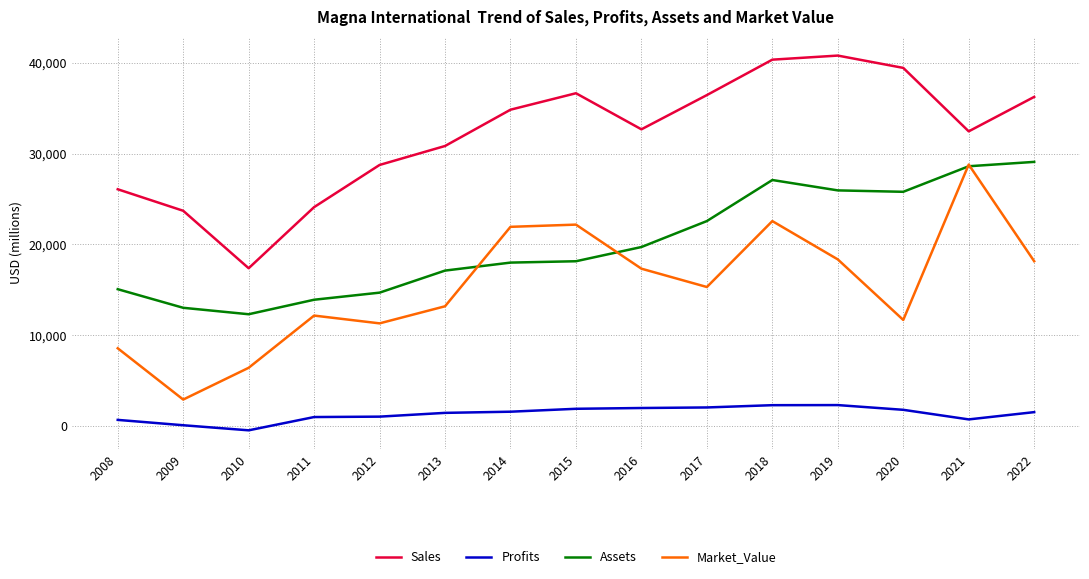

Which series has the largest range (max minus min)?

Market_Value